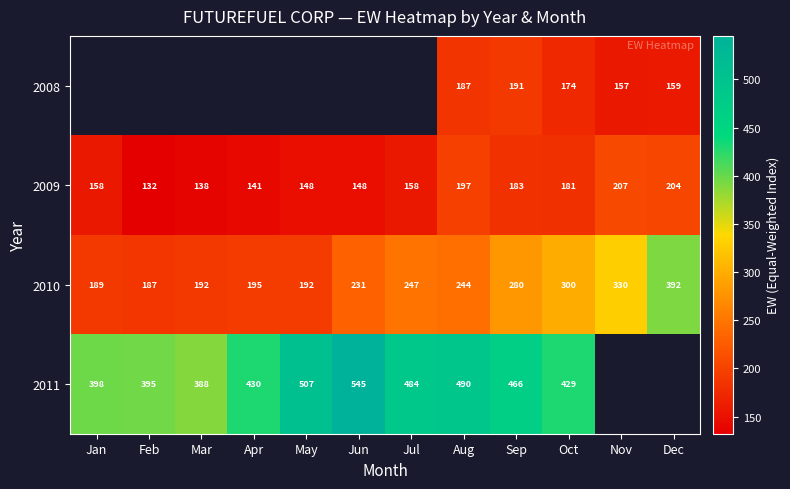

What is the minimum value shown in the chart?

132.3